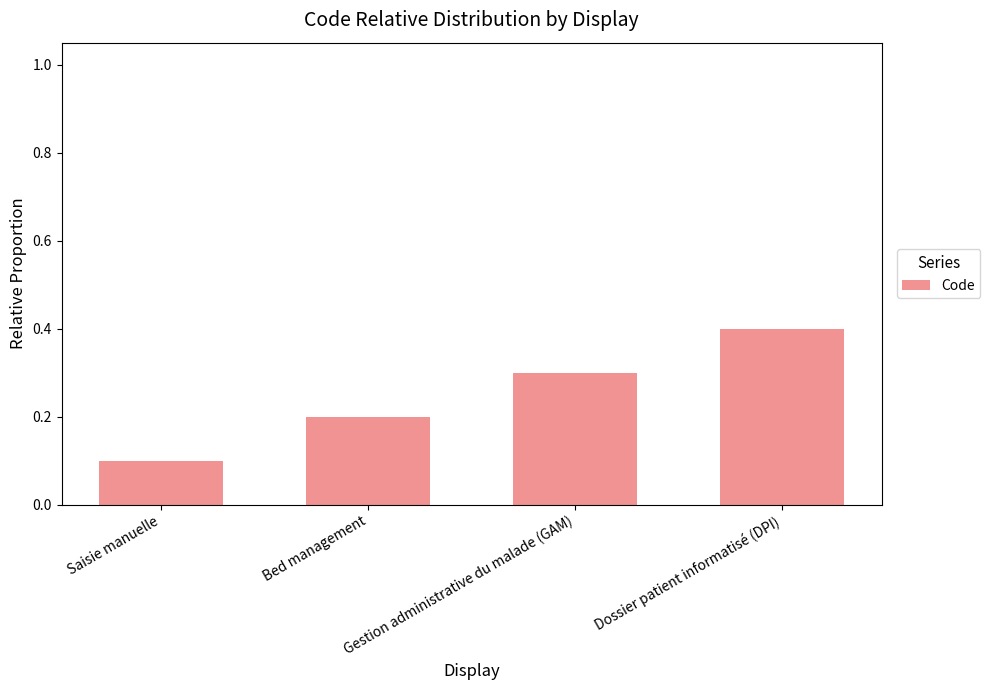

What is the difference between the values at Gestion administrative du malade (GAM) and Bed management?

0.1